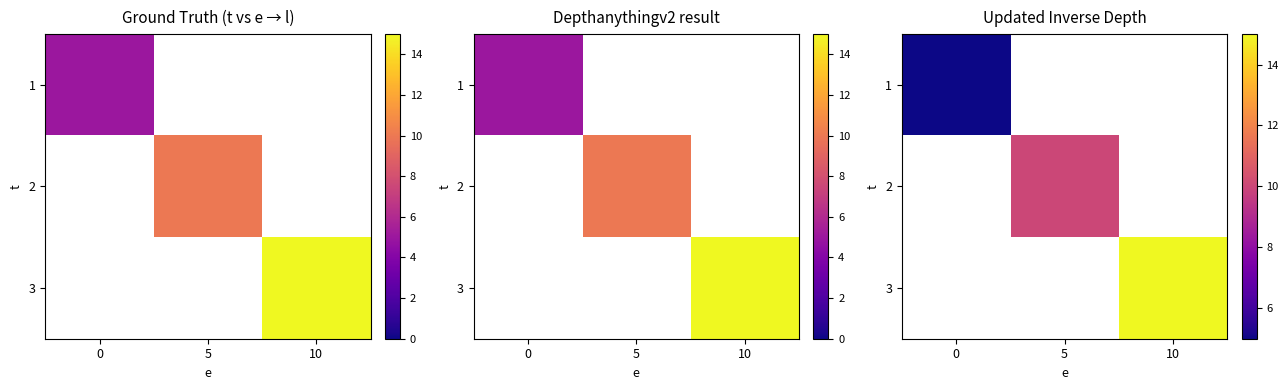

Which category has the highest value across all series?

10